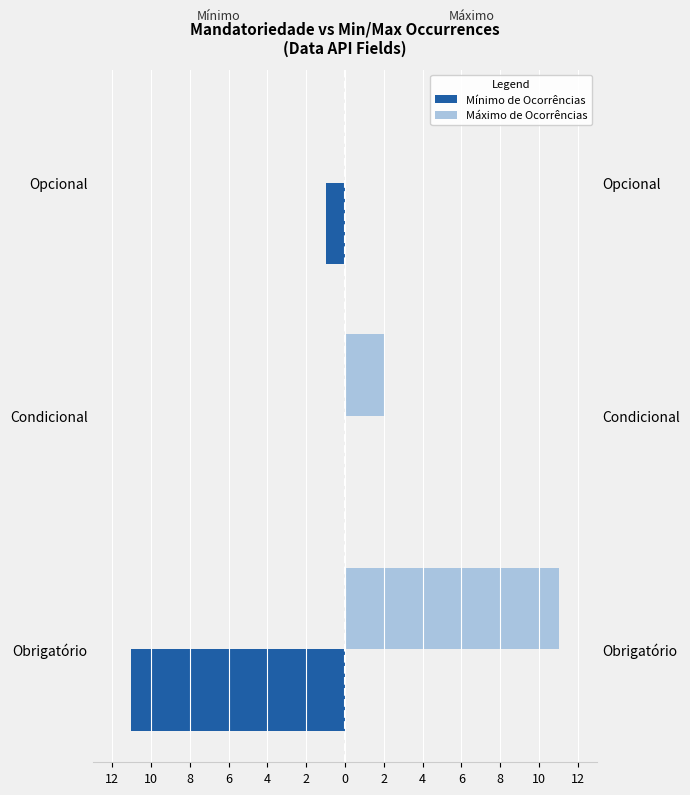

Which series has the largest total across all categories?

Máximo de Ocorrências